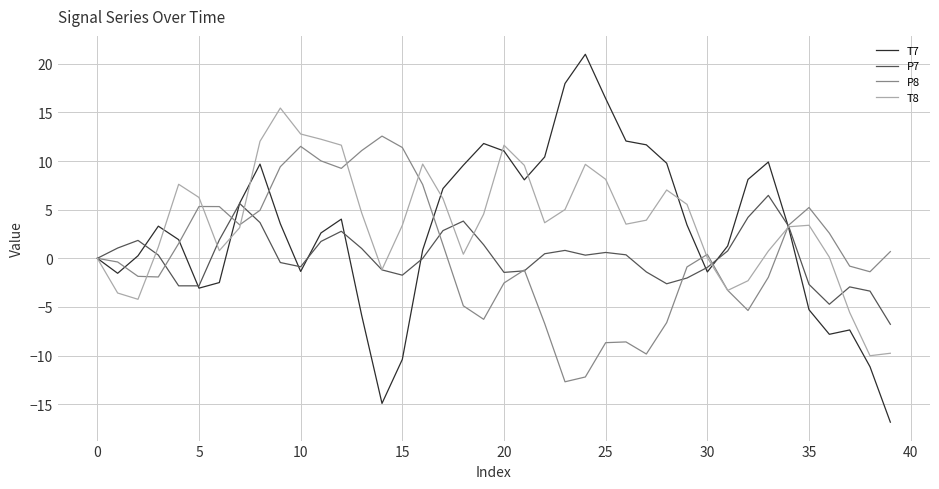

Which series has the widest spread of values?

T7